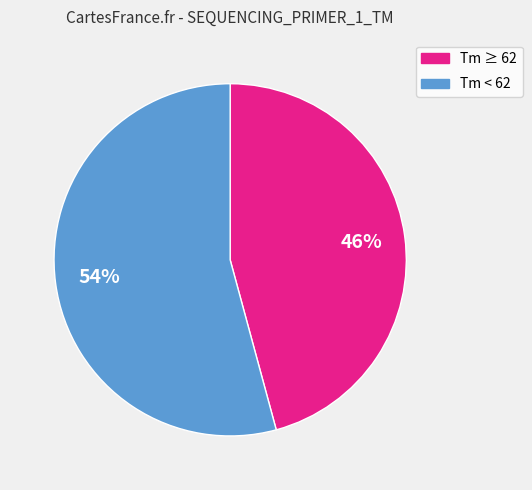

To the nearest percent, what is the average slice percentage?

50%